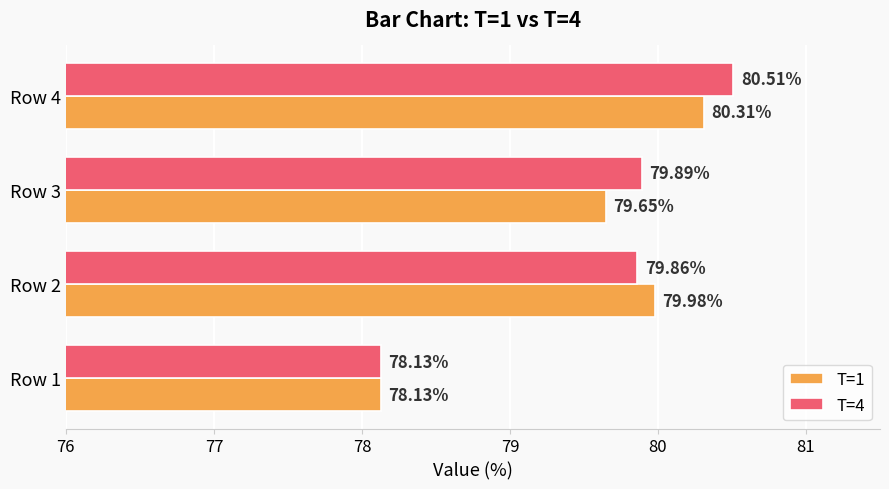

Which series has the largest range (max minus min)?

T=4